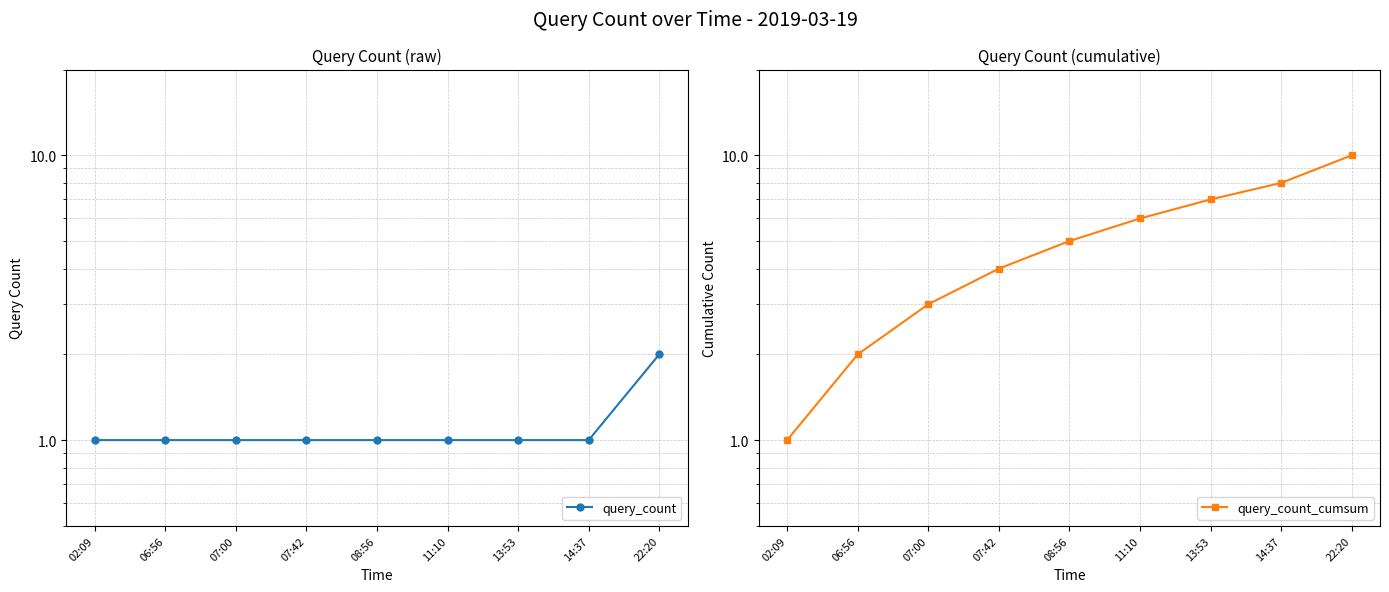

True or false: query_count and query_count_cumsum intersect in this chart.

False